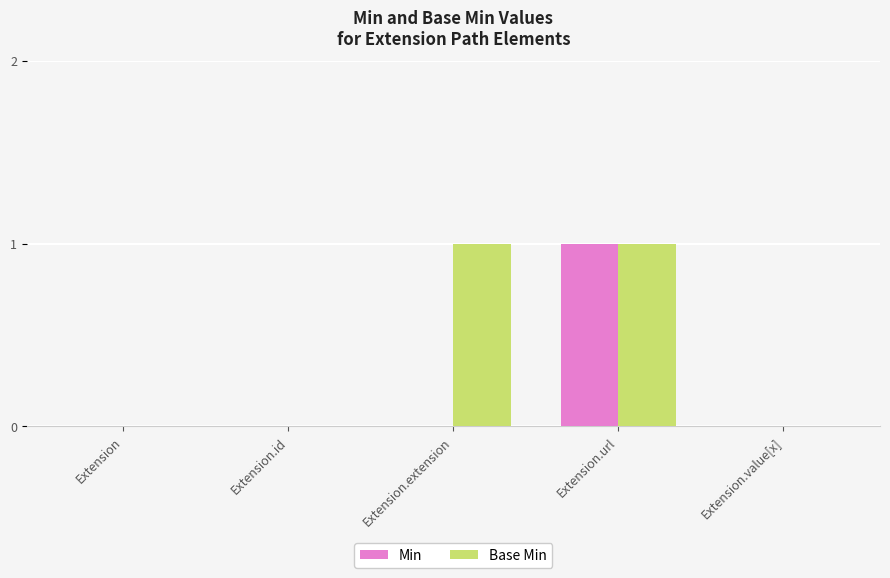

Between Extension.extension and Extension.url, which series saw the biggest shift?

Min